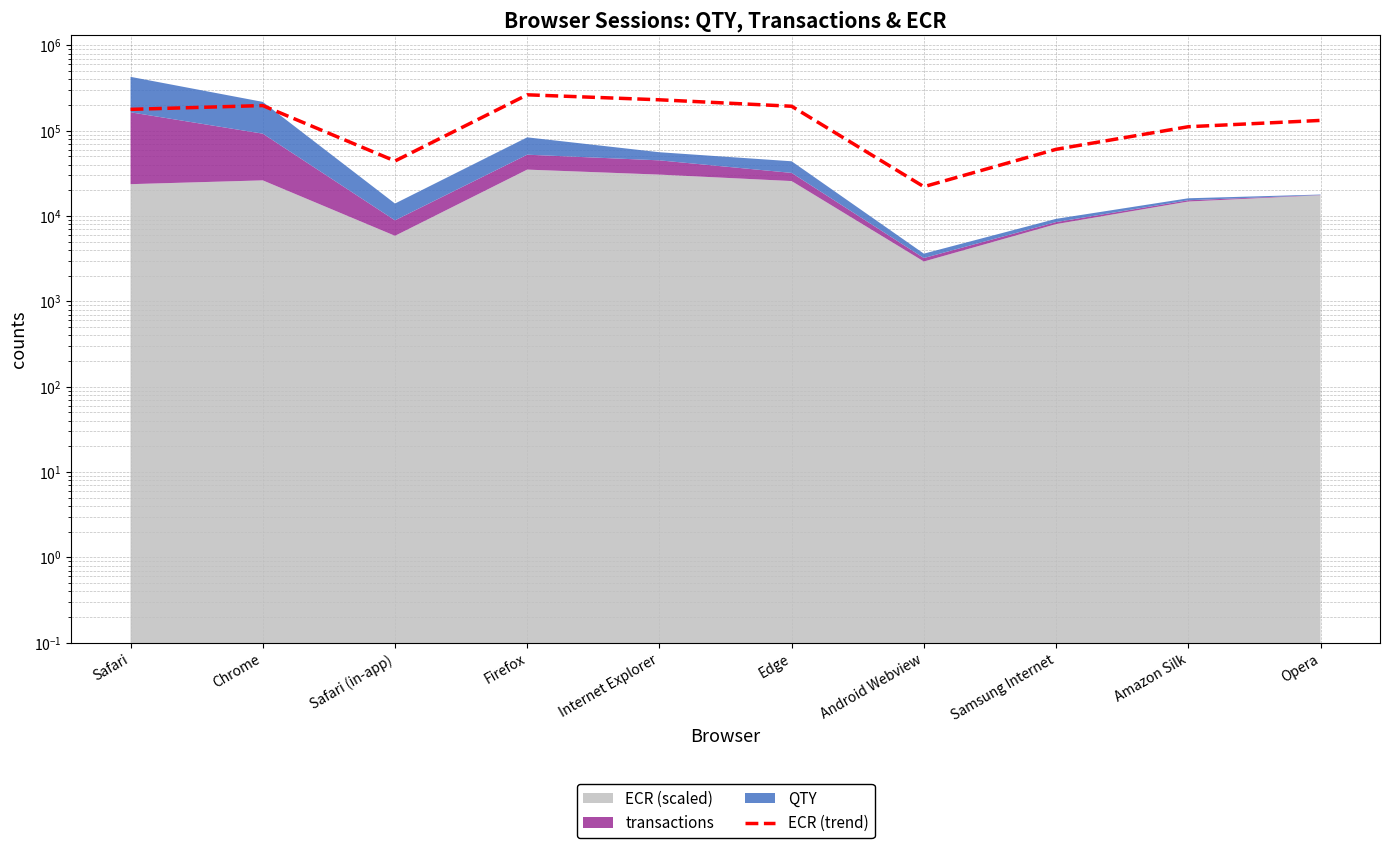

What value does the data have at Safari (in-app)?

44207.3